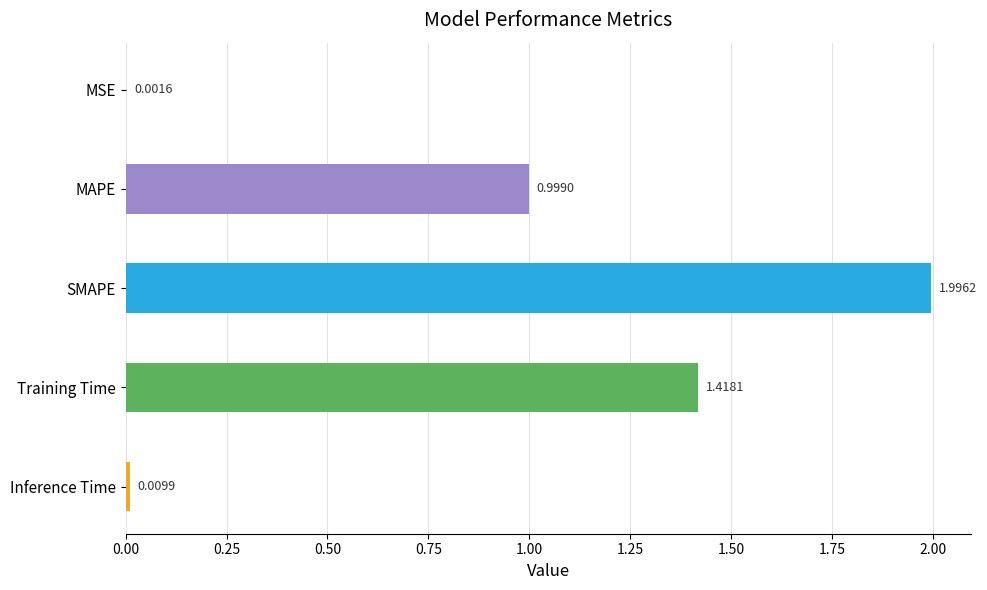

Are the bars horizontal?

Yes